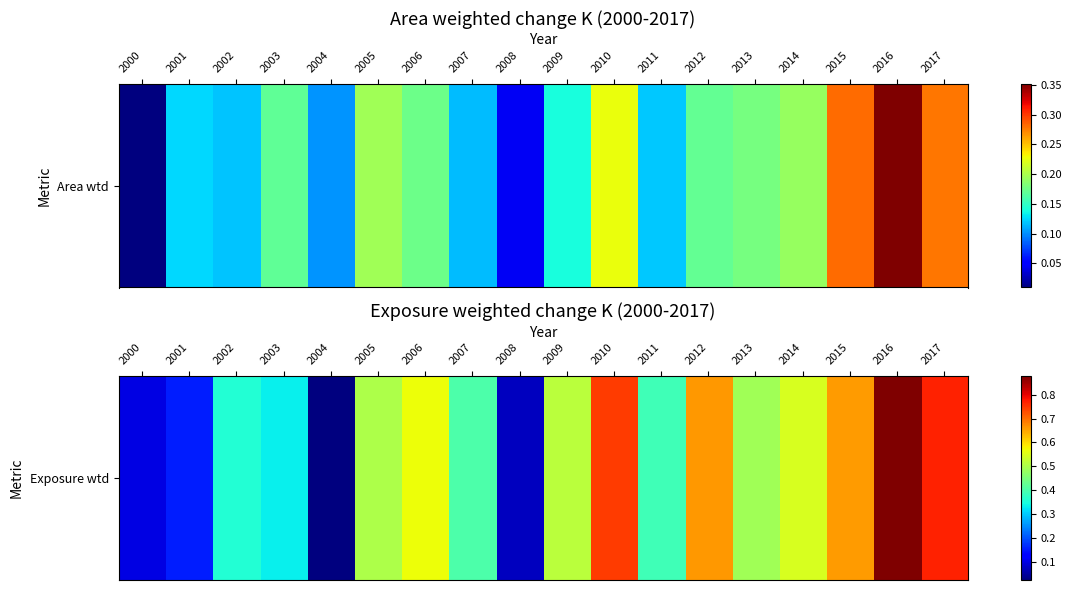

What is the difference between the maximum and minimum values?

0.9